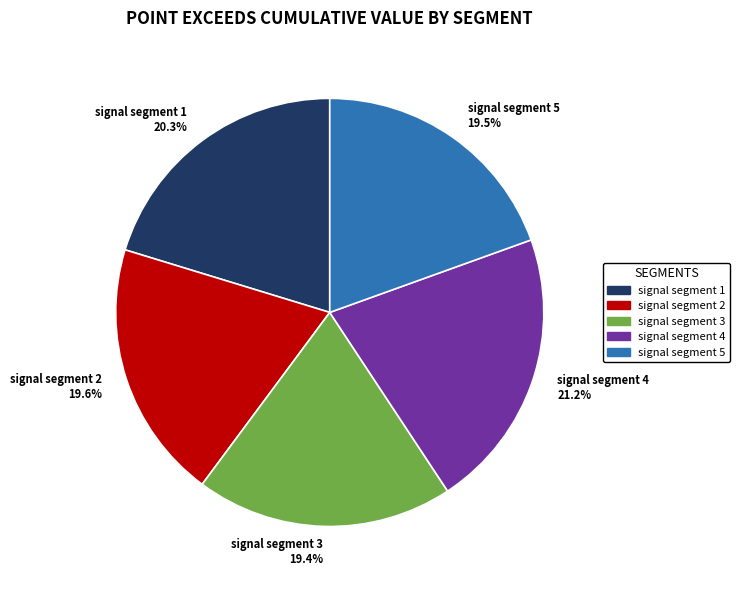

To the nearest percent, what is the combined percentage of signal segment 2 and signal segment 1?

40%